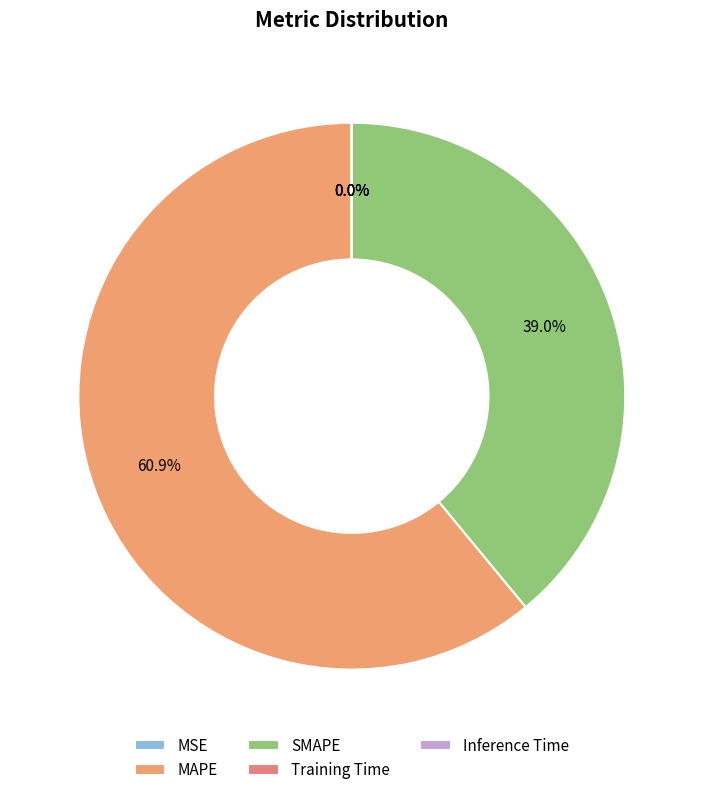

True or false: MAPE accounts for 74% of the total.

False